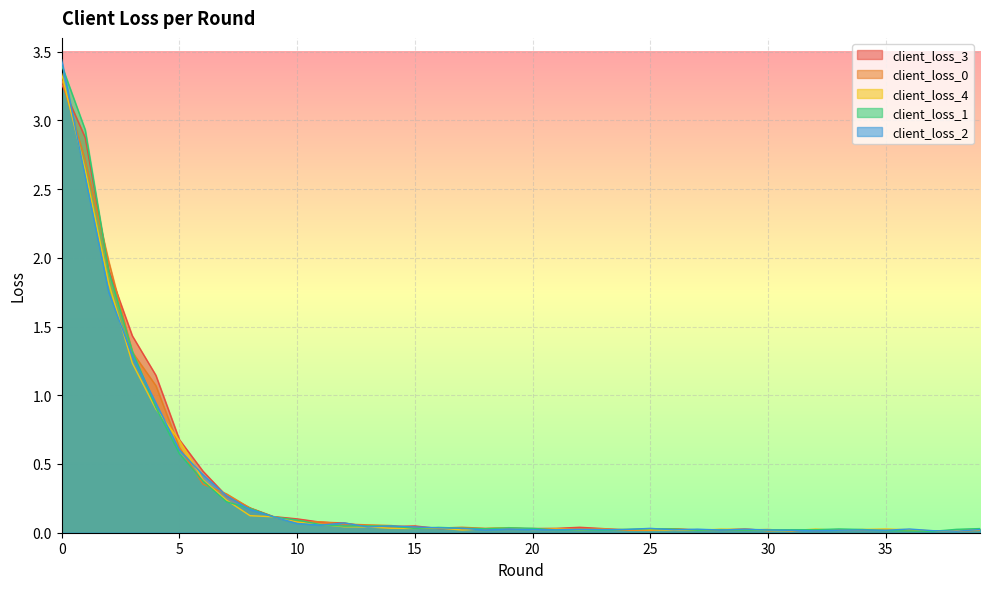

How many times do client_loss_1 and client_loss_2 cross each other?

19